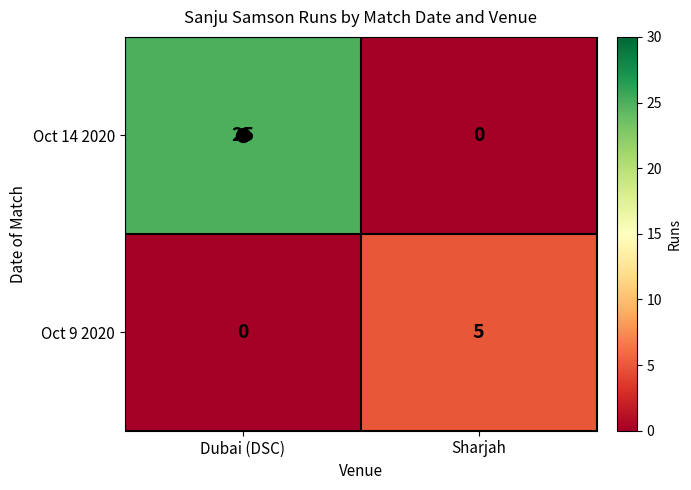

What is the total value across all series at Sharjah?

5